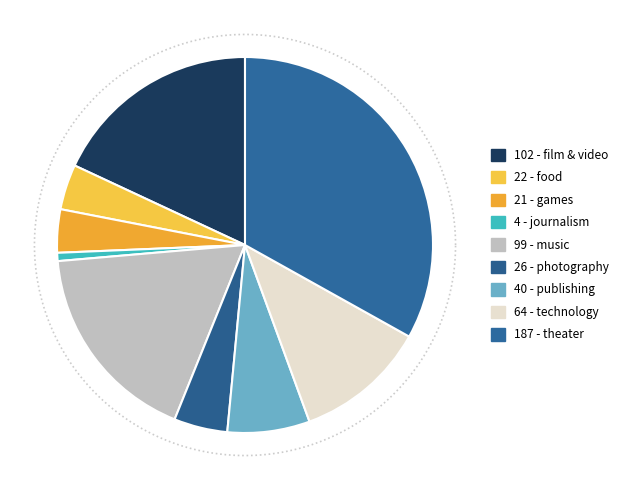

What is the ratio of the value at photography to the value at food?

1.2